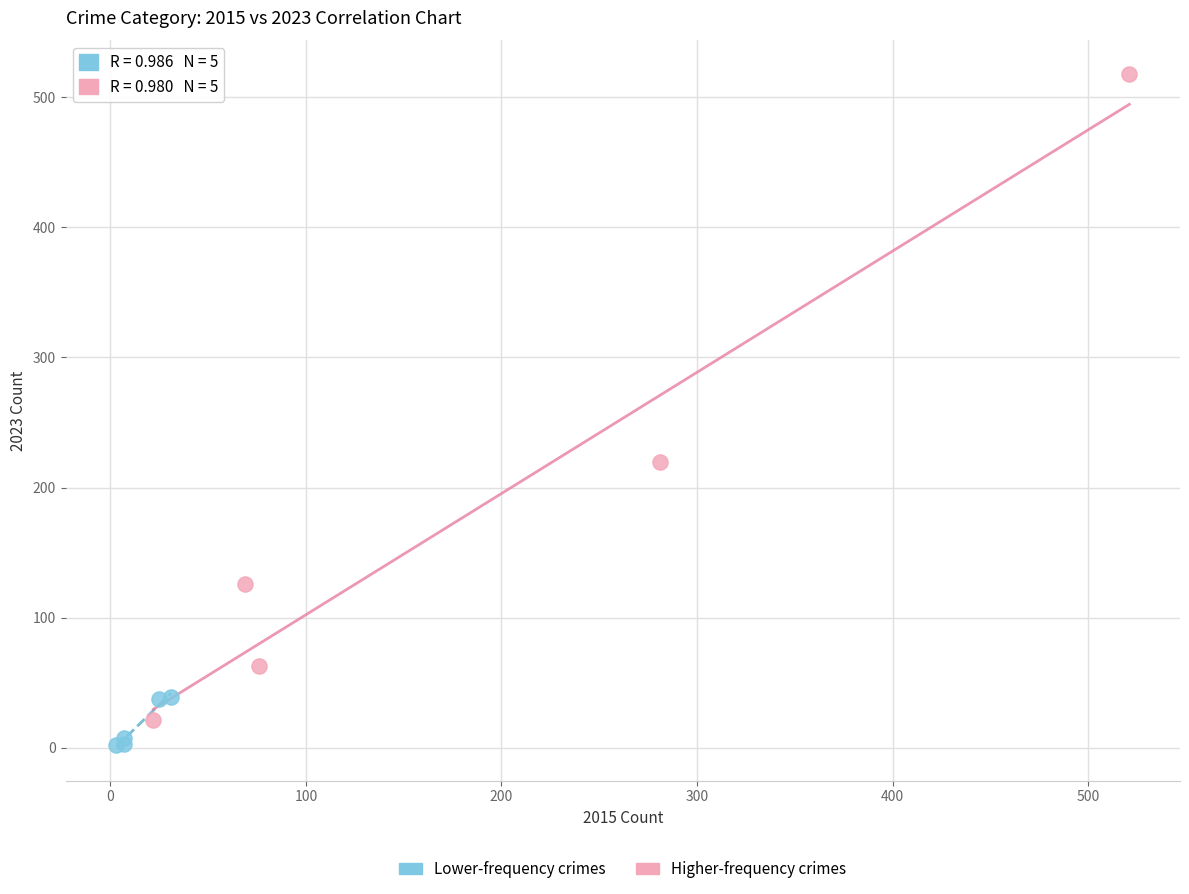

Which series reaches the maximum Y coordinate?

Higher-frequency crimes